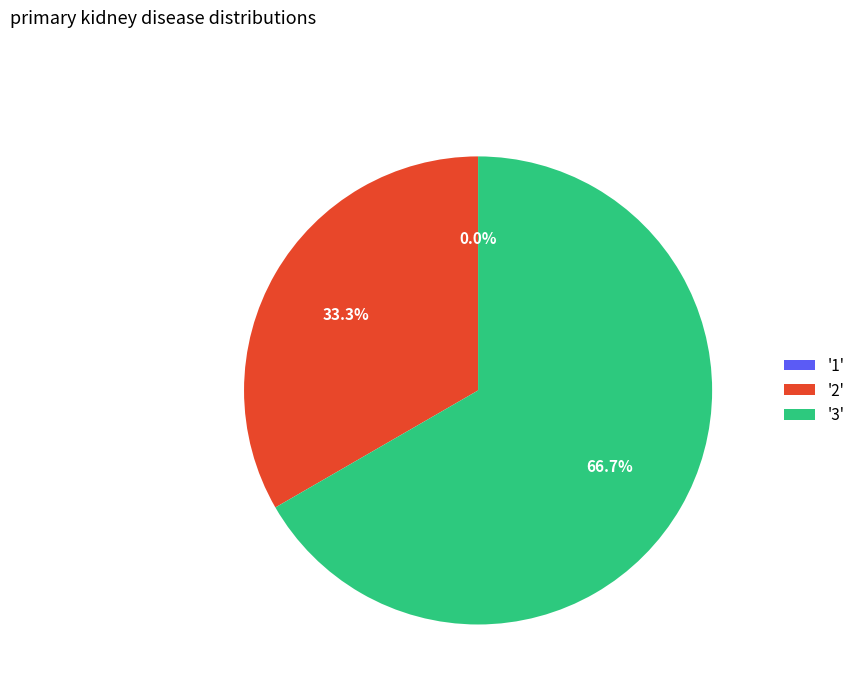

To the nearest percent, what is the difference between the 1 and 2 slice percentages?

33%